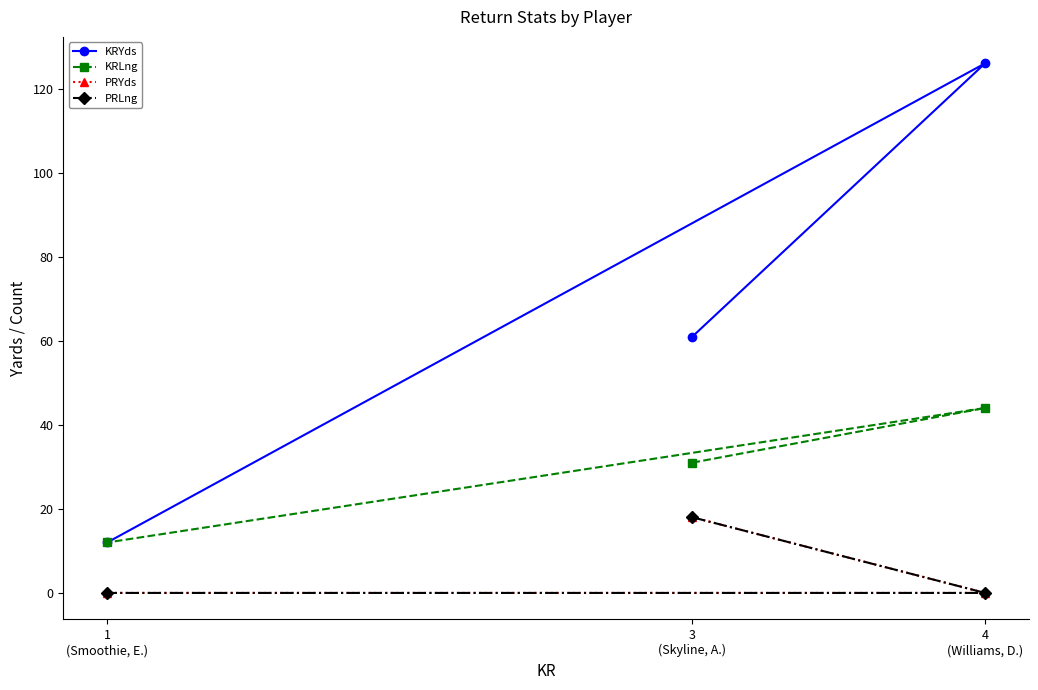

Which category has the highest value across all series?

4
(Williams, D.)